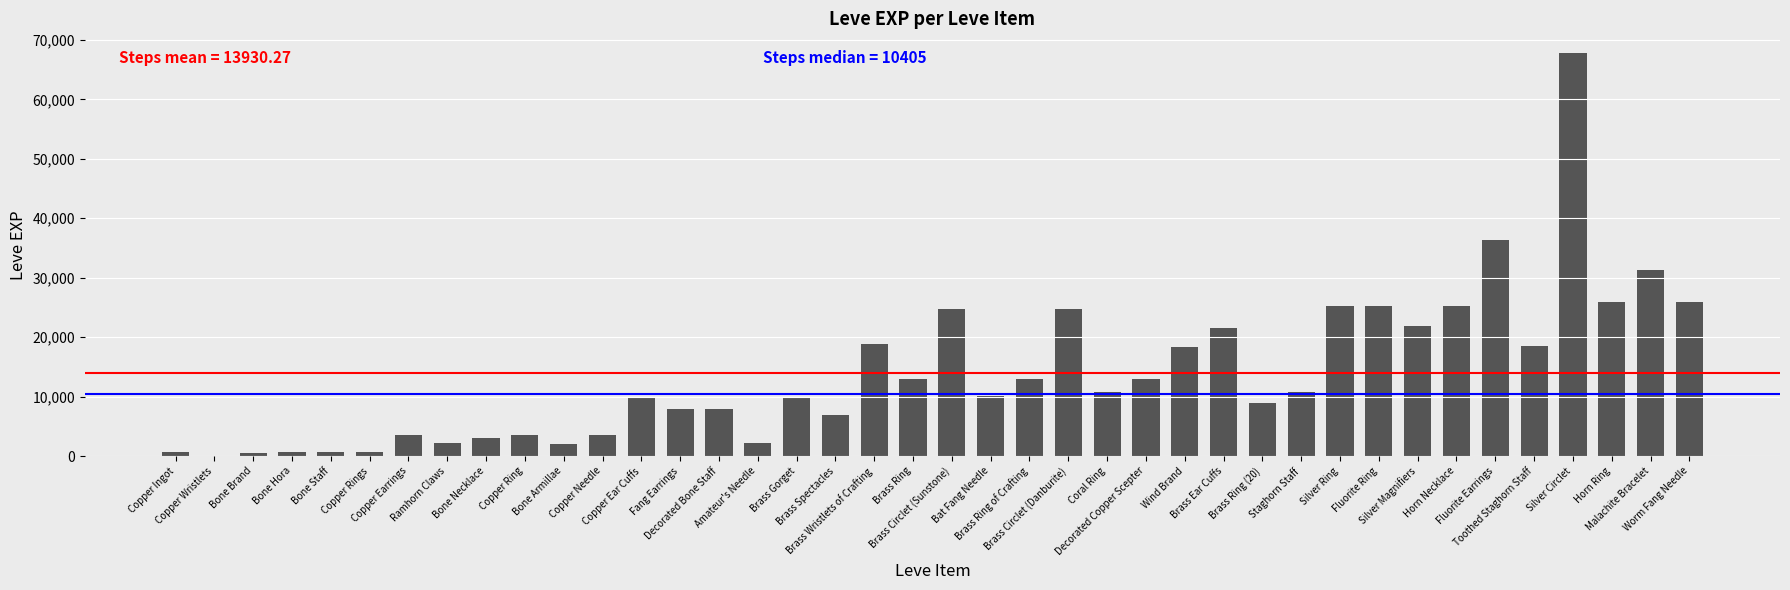

What is the greatest value displayed?

67730